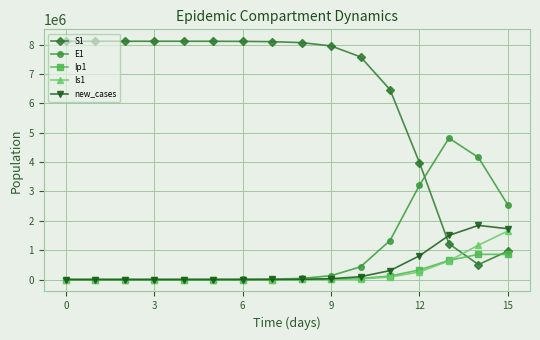

After their last crossing, which series has the higher values: S1 or new_cases?

new_cases